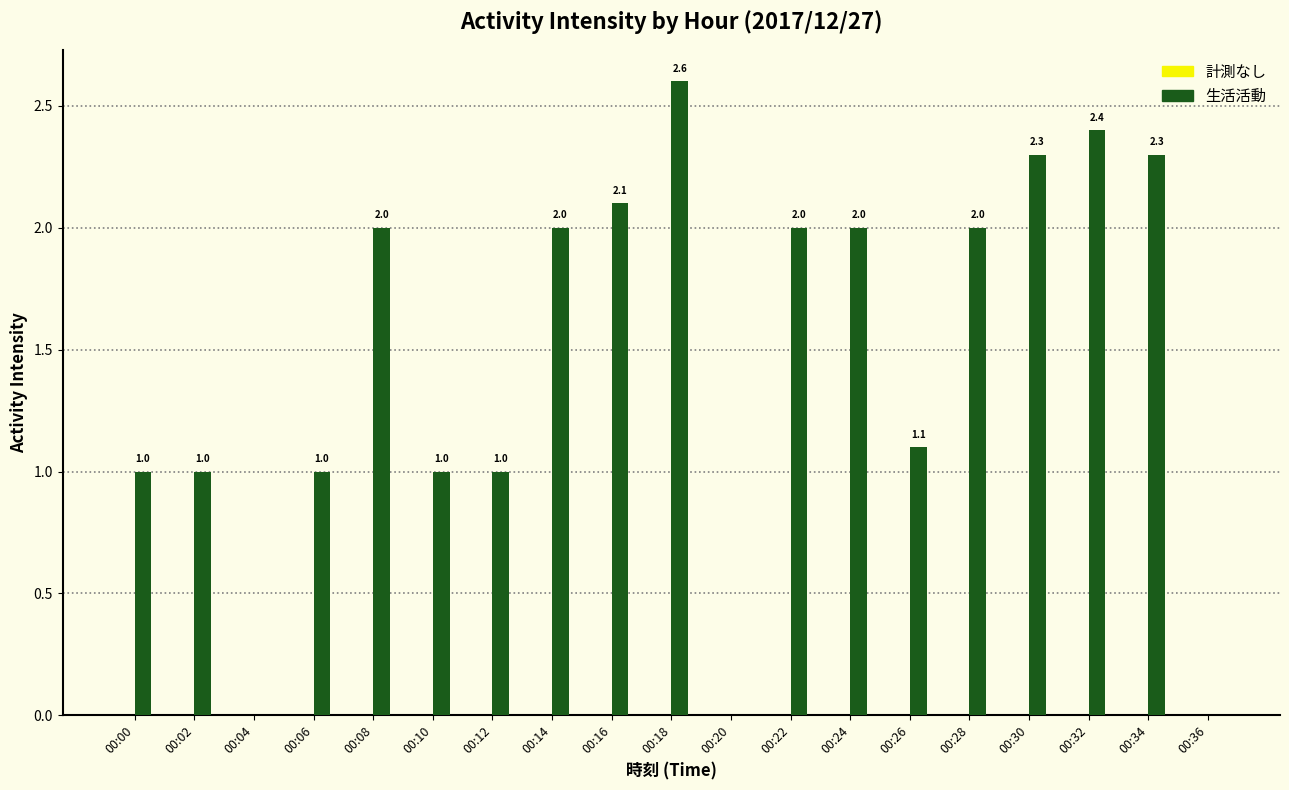

Which label corresponds to the largest value in the chart?

00:18